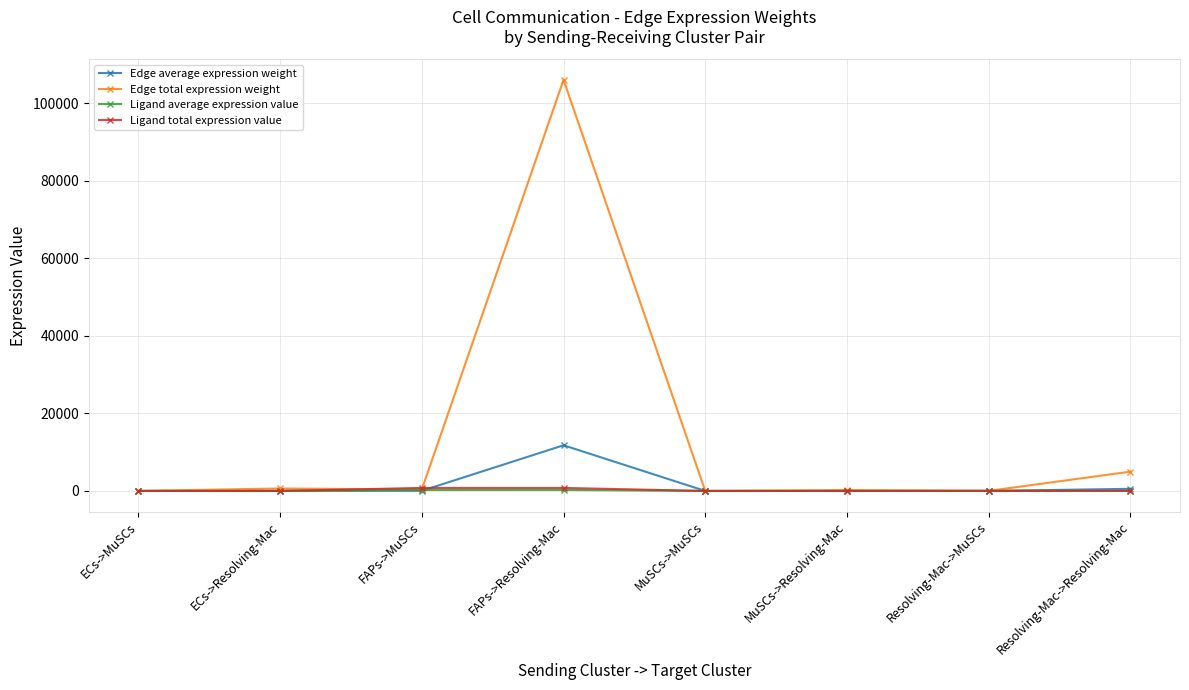

Which series has the largest range (max minus min)?

Edge total expression weight